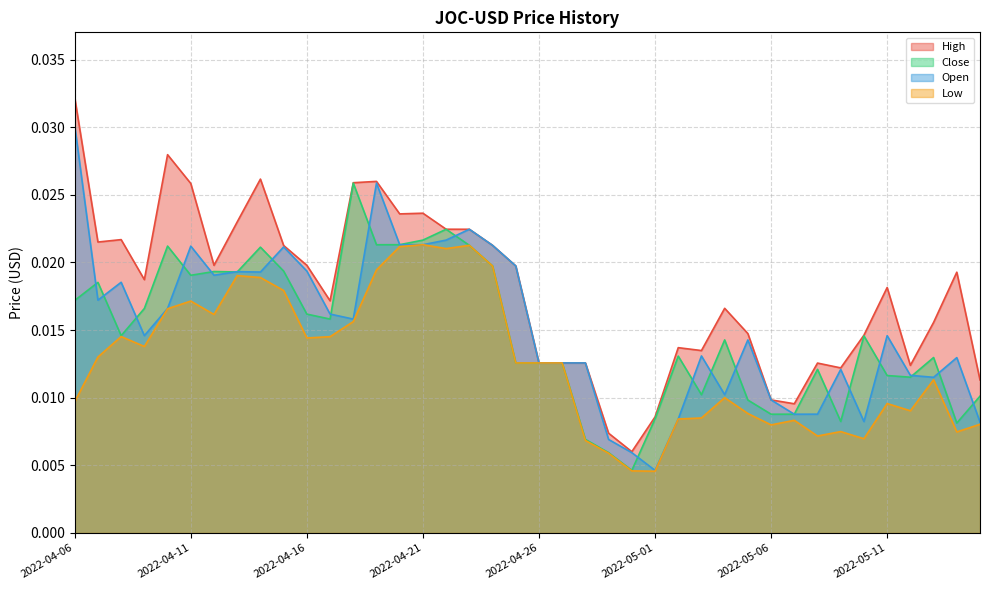

Is the value of Low at 2022-04-29 greater than the value of High at 2022-05-04?

No